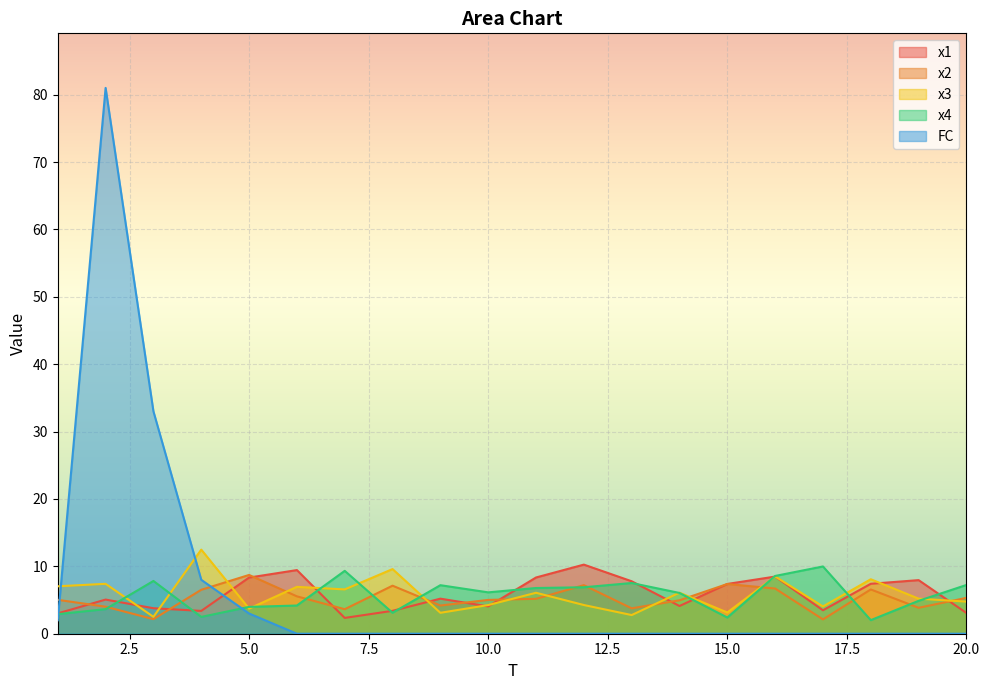

Rank the series at 20 from lowest to highest value.

FC, x1, x3, x2, x4